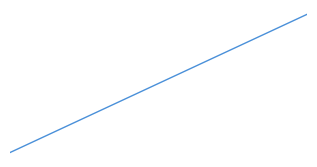

Where does the data first go above 17?

17